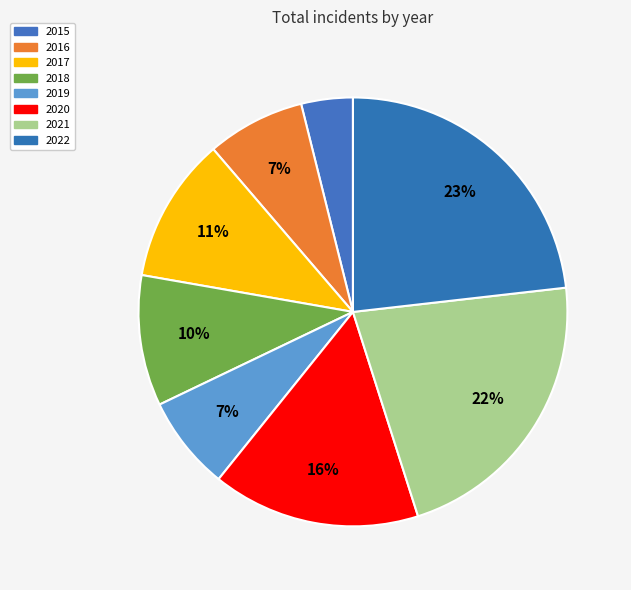

What is the change in value from 2017 to 2022?

+557